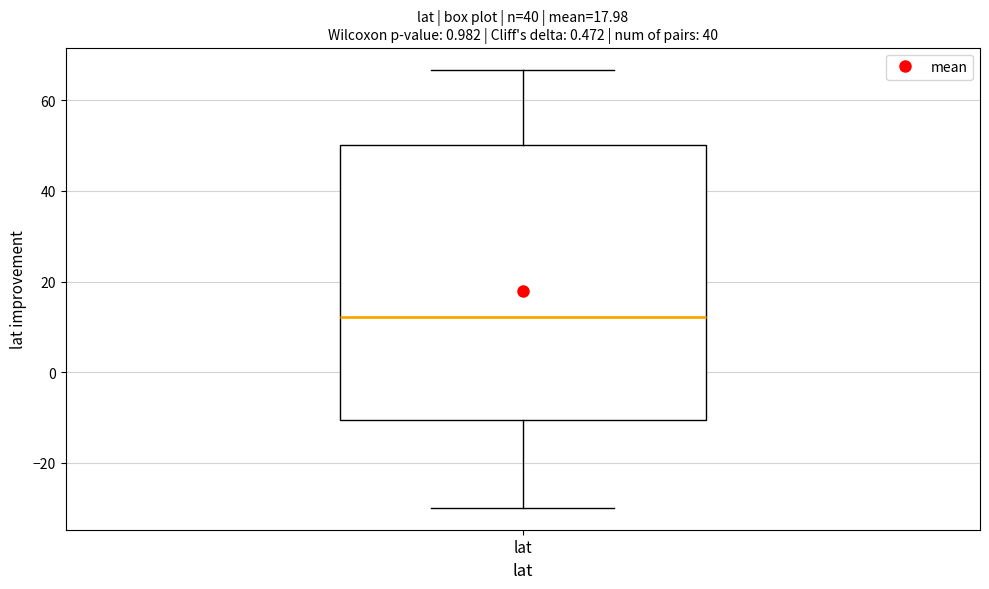

Transcribe this box plot: give where the median line is, the range the box spans, and where the two whiskers end, as read against the y-axis. The values are not printed on the chart, so give them approximately, as read against the axis.

median 12, box -10 to 50, whiskers -30 to 66